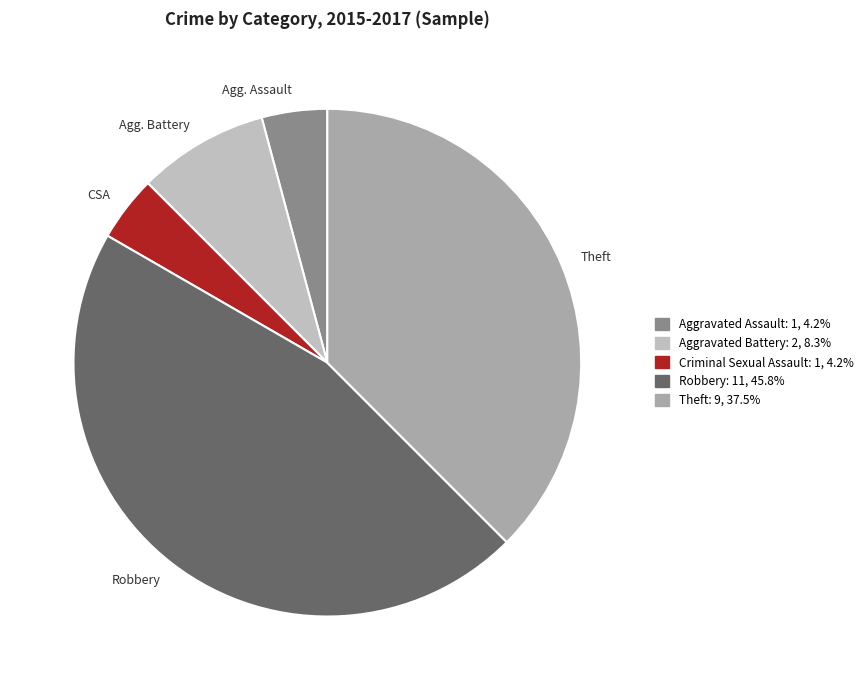

Which category has the biggest portion of the pie?

Robbery